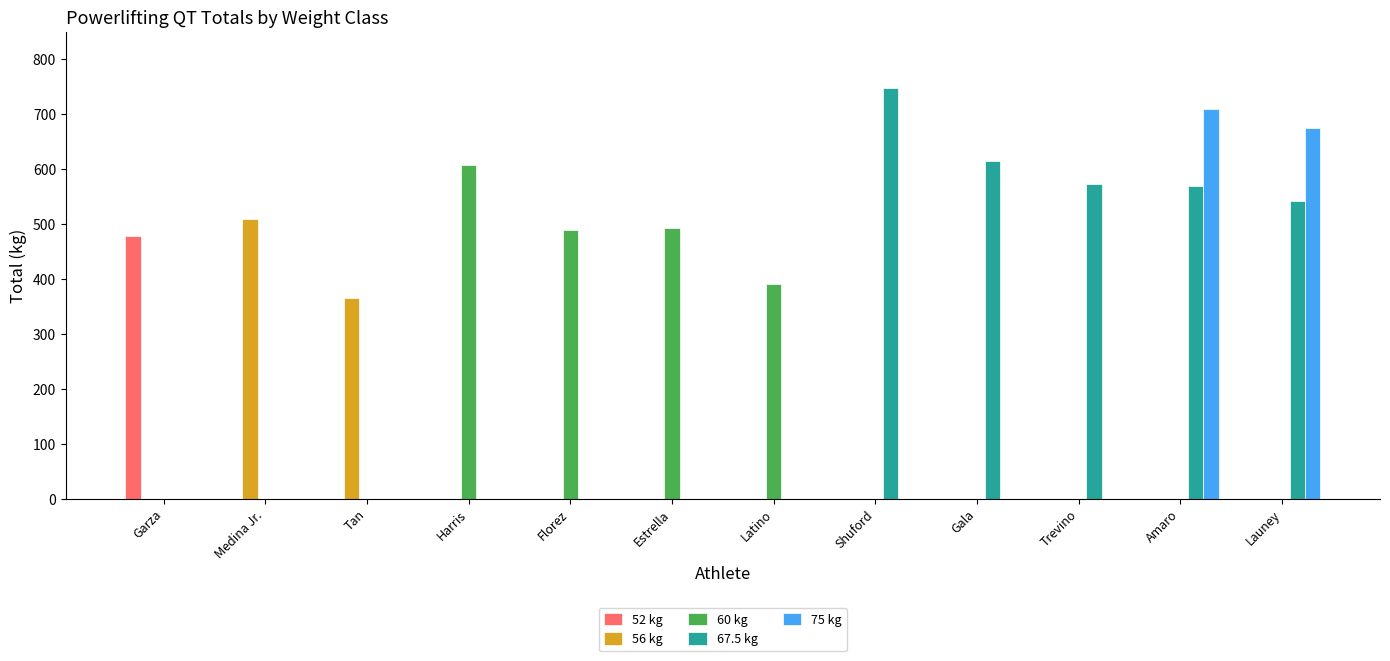

Is it true that 60 kg equals 213.9 at Medina Jr.?

False